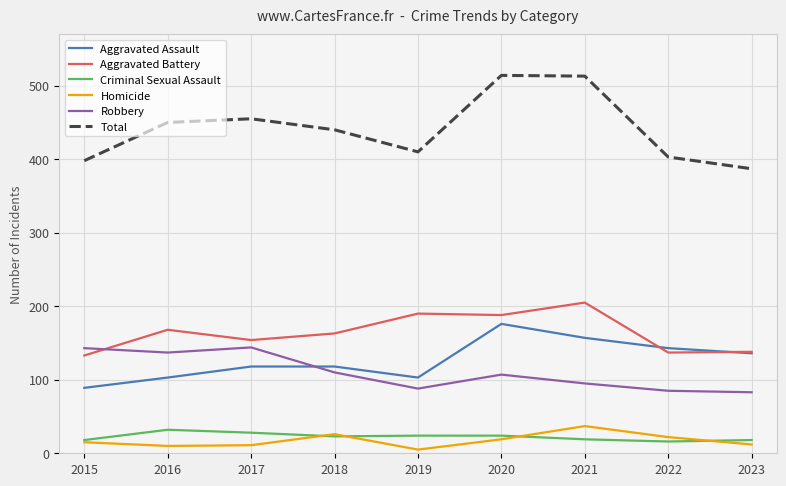

Which series has the largest range (max minus min)?

Total